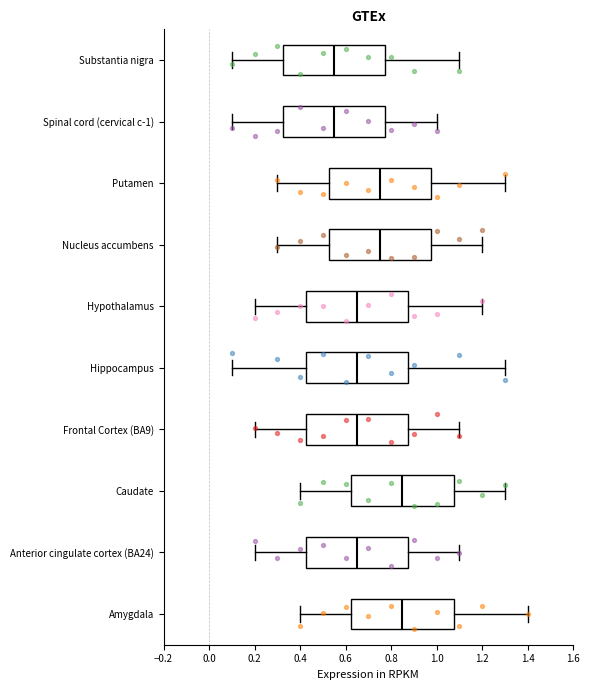

Reading bottom to top, read every box against the x-axis: the position of its median line, the range the box covers, and the ends of its whiskers. The values are not printed on the chart, so give them approximately, as read against the axis.

Amygdala: median 0.86, box 0.62 to 1.08, whiskers 0.40 to 1.40
Anterior cingulate cortex (BA24): median 0.66, box 0.42 to 0.88, whiskers 0.20 to 1.10
Caudate: median 0.86, box 0.62 to 1.08, whiskers 0.40 to 1.30
Frontal Cortex (BA9): median 0.66, box 0.42 to 0.88, whiskers 0.20 to 1.10
Hippocampus: median 0.66, box 0.42 to 0.88, whiskers 0.10 to 1.30
Hypothalamus: median 0.66, box 0.42 to 0.88, whiskers 0.20 to 1.20
Nucleus accumbens: median 0.76, box 0.52 to 0.98, whiskers 0.30 to 1.20
Putamen: median 0.76, box 0.52 to 0.98, whiskers 0.30 to 1.30
Spinal cord (cervical c-1): median 0.56, box 0.32 to 0.78, whiskers 0.10 to 1.00
Substantia nigra: median 0.56, box 0.32 to 0.78, whiskers 0.10 to 1.10